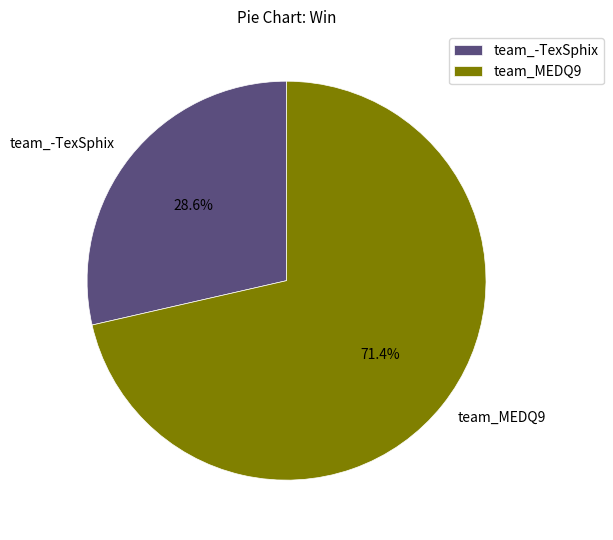

To the nearest percent, what is the combined percentage of team_-TexSphix and team_MEDQ9?

100%